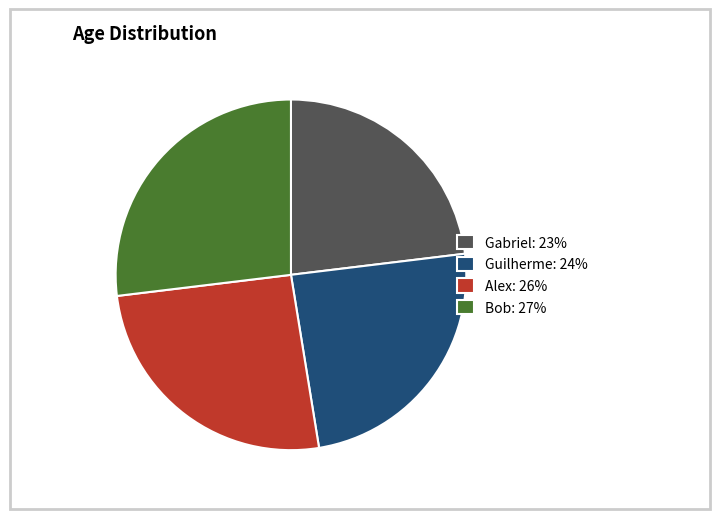

What is the ratio of the value at Gabriel to the value at Bob?

0.9